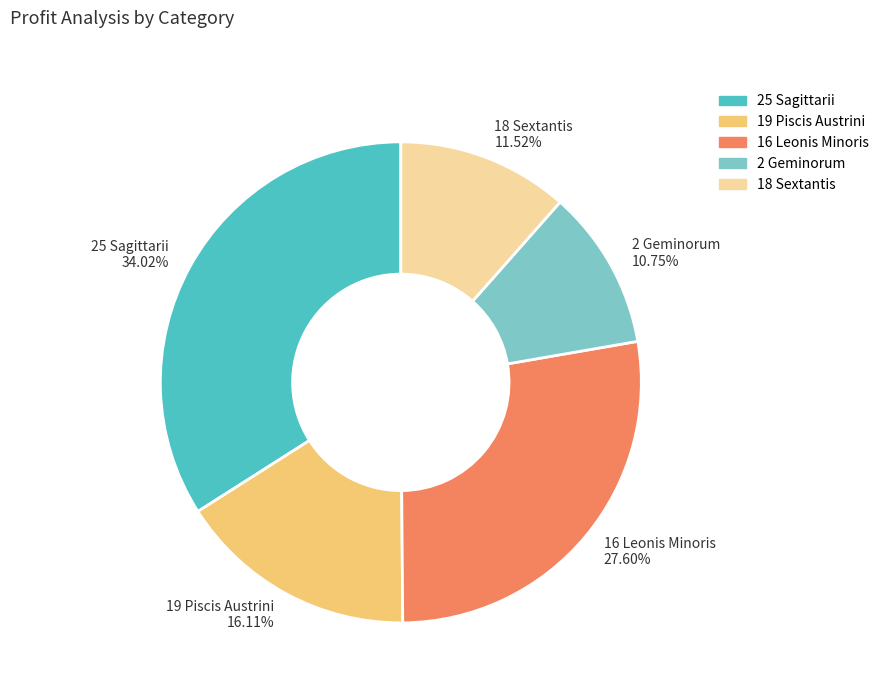

What percentage is NOT represented by 19 Piscis Austrini?

83.9%